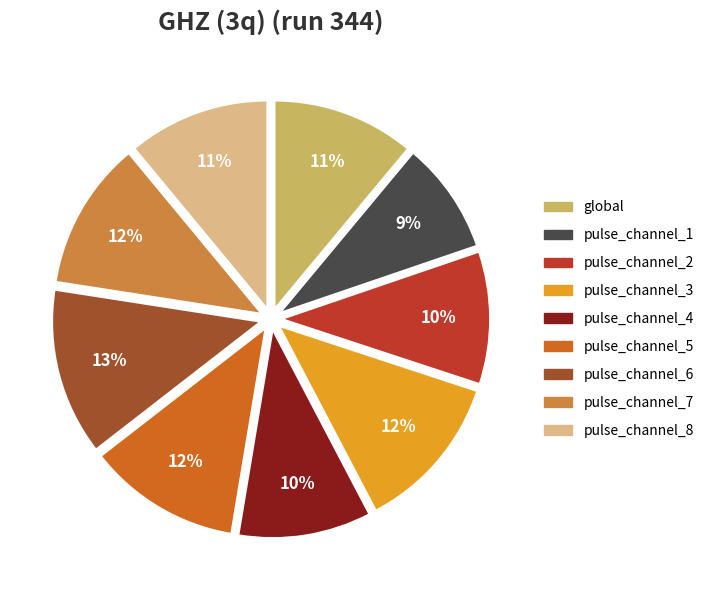

What is the ratio of the value at global to the value at pulse_channel_4?

1.1